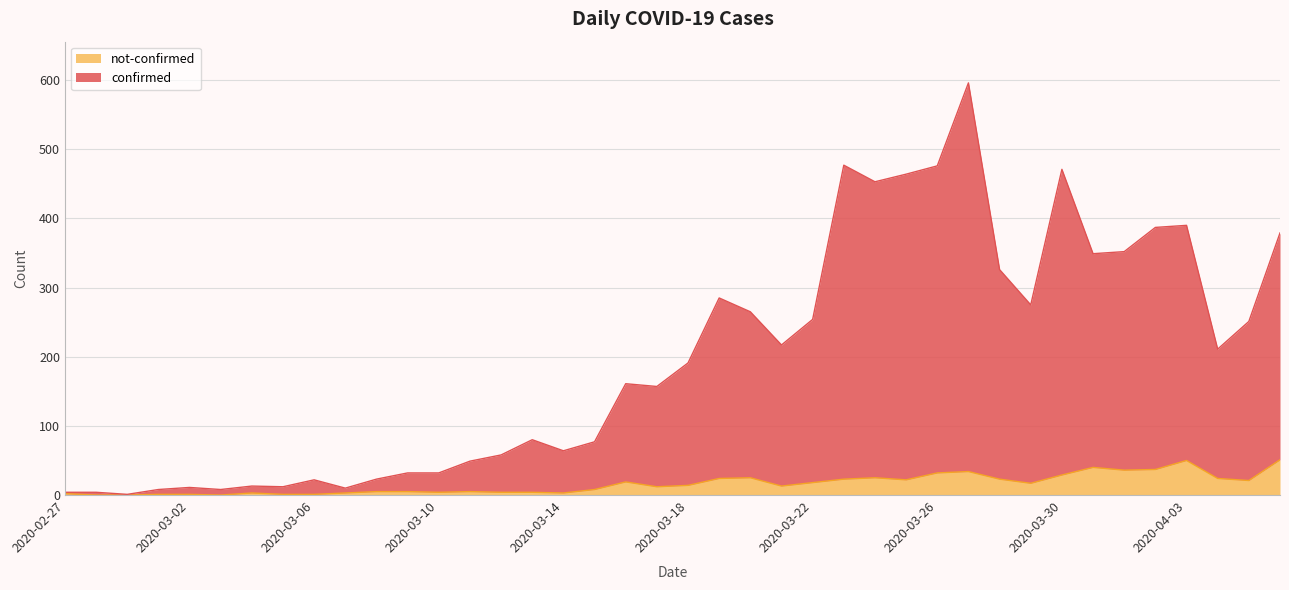

How many lines are shown in the chart?

2